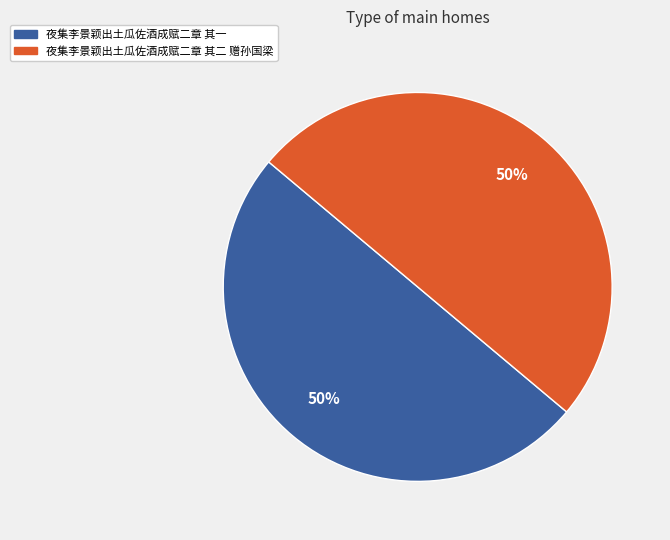

Combined, do 夜集李景颖出土瓜佐酒成赋二章 其二 赠孙国梁 and 夜集李景颖出土瓜佐酒成赋二章 其一 account for over 50%?

Yes